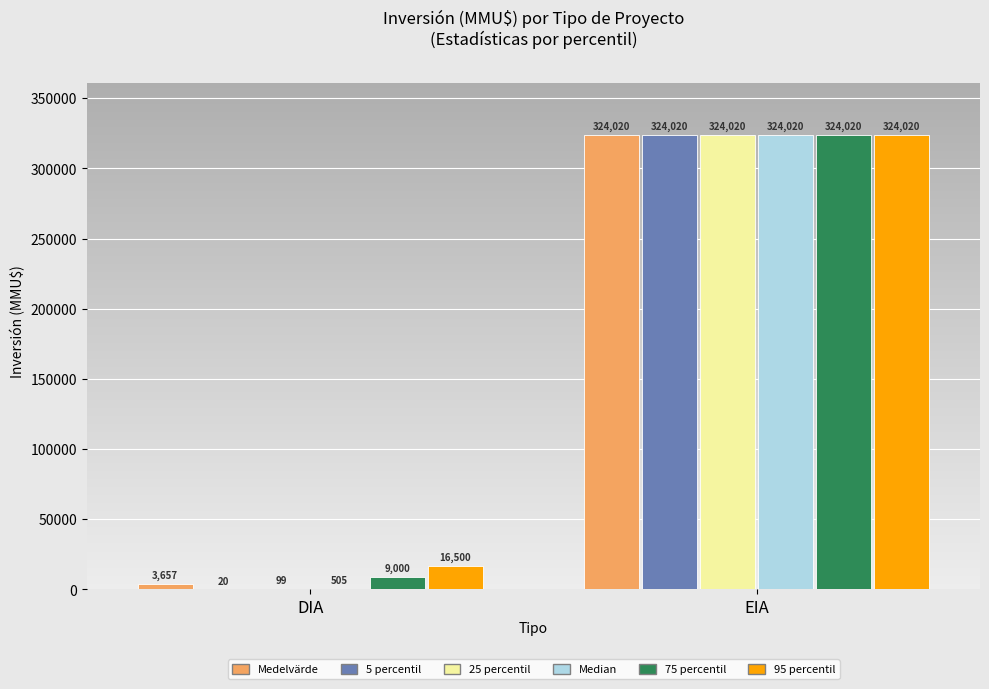

Between DIA and EIA, which series saw the biggest shift?

5 percentil